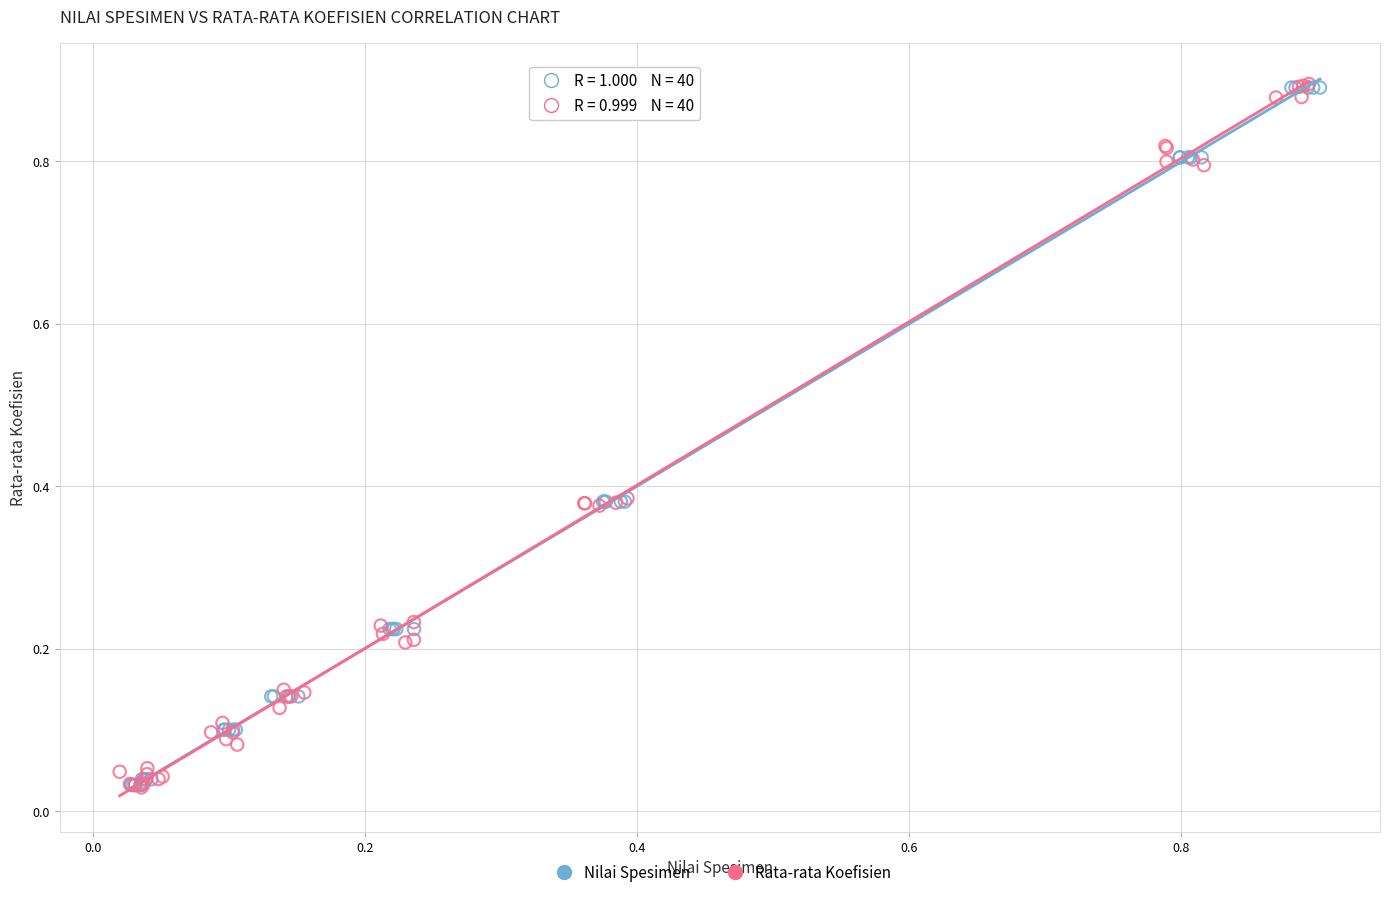

What are all the series names shown in the legend?

Nilai Spesimen, Rata-rata Koefisien